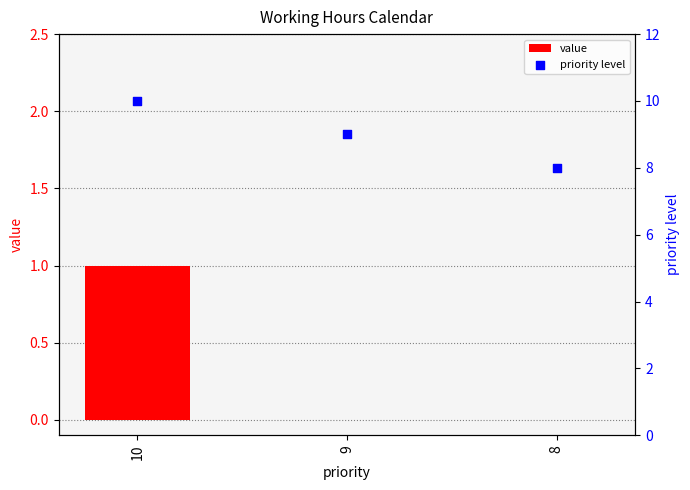

What is the total value across all series at 9?

9